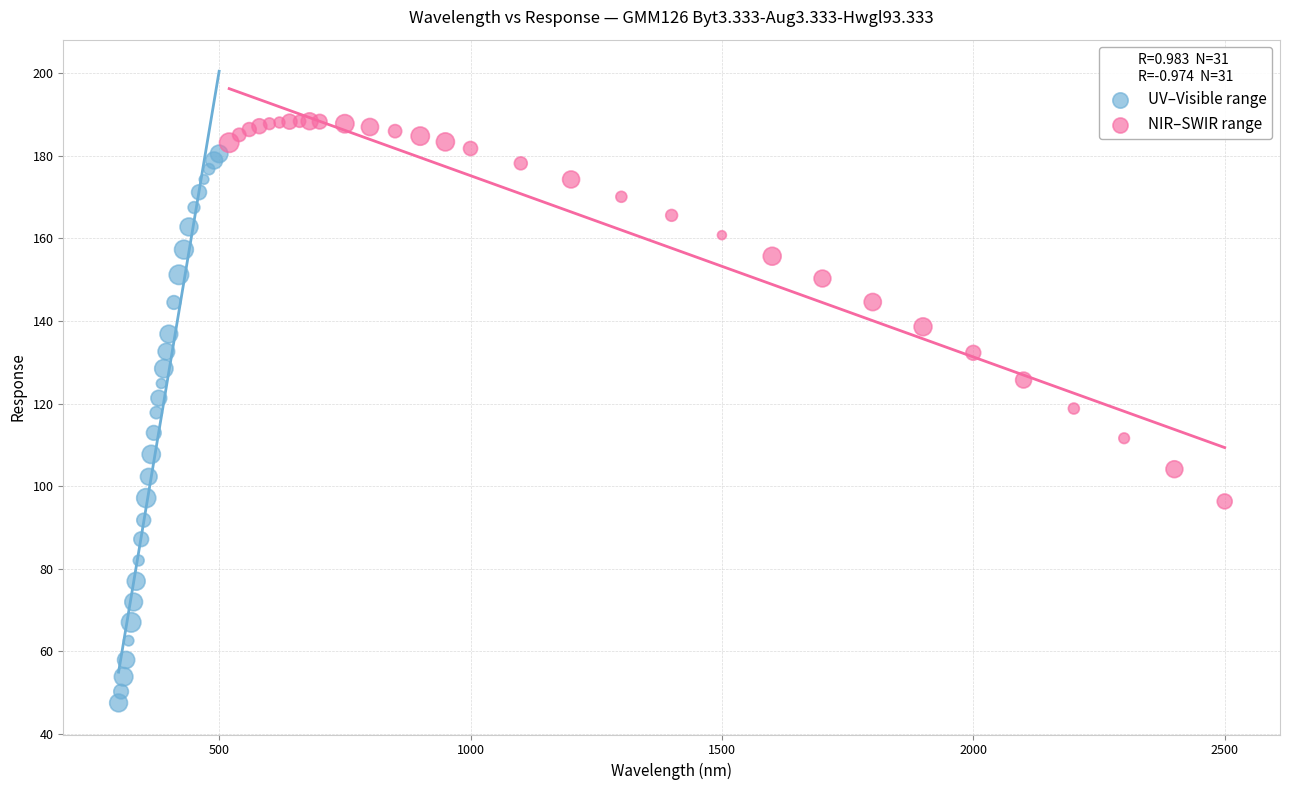

Which series has the widest spread of Y values?

UV–Visible range